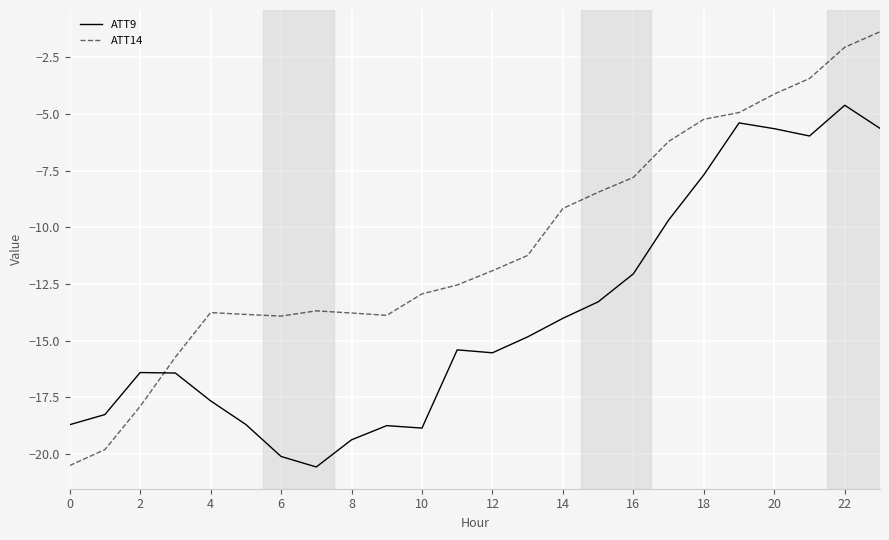

Which series has the largest range (max minus min)?

ATT14